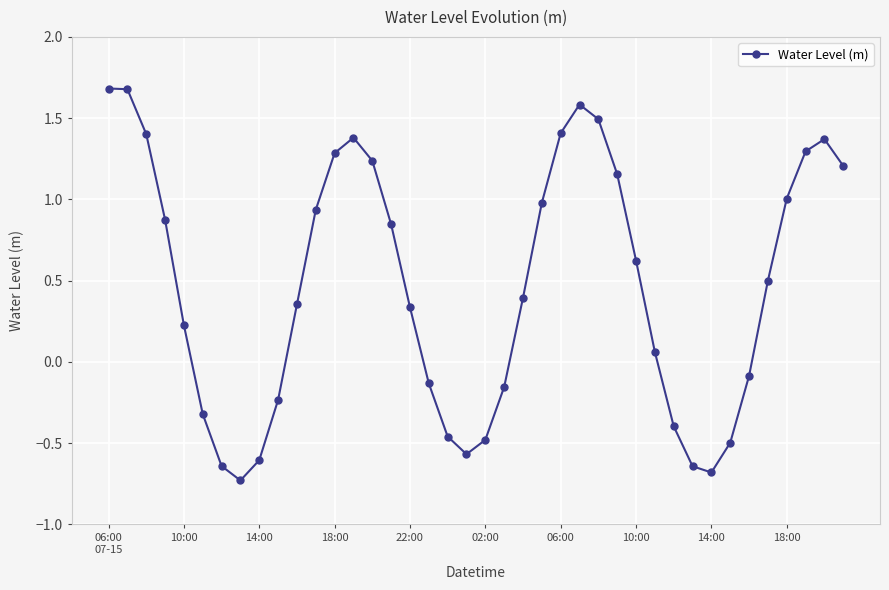

How many points are lower than both their immediate neighbors (excluding endpoints)?

3